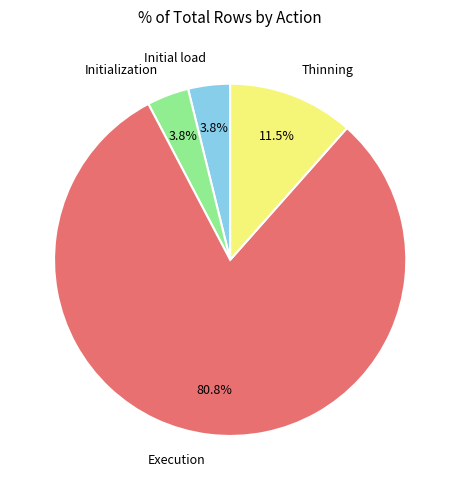

Do Initialization and Initial load together represent more than half of the pie?

No